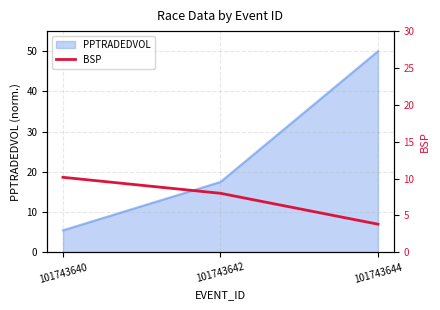

Is it true that the value at 101743642 is 8.0?

True